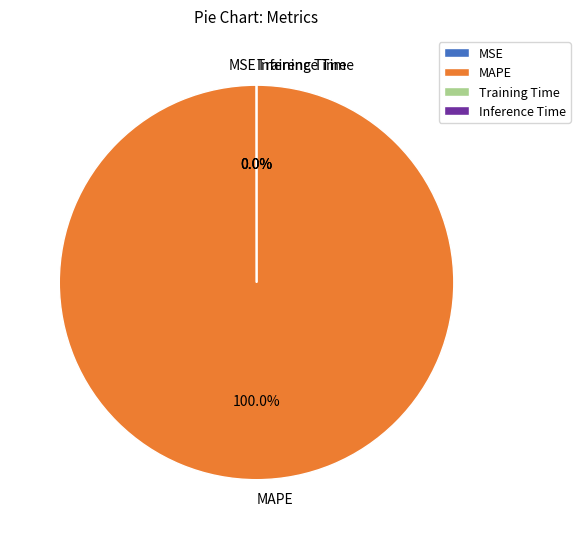

Which category has the biggest portion of the pie?

MAPE